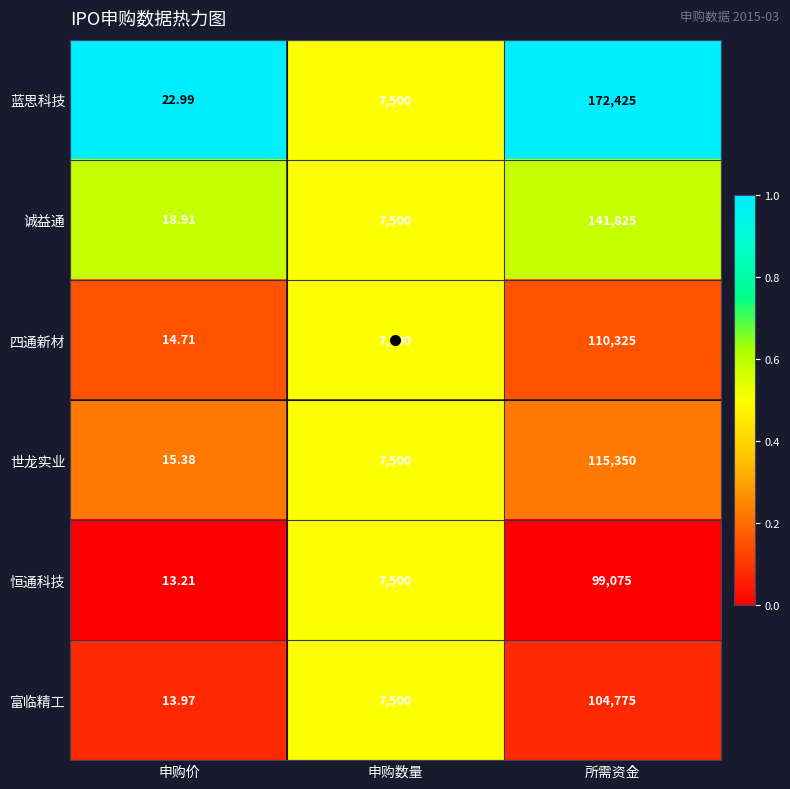

Which series has the largest range (max minus min)?

蓝思科技